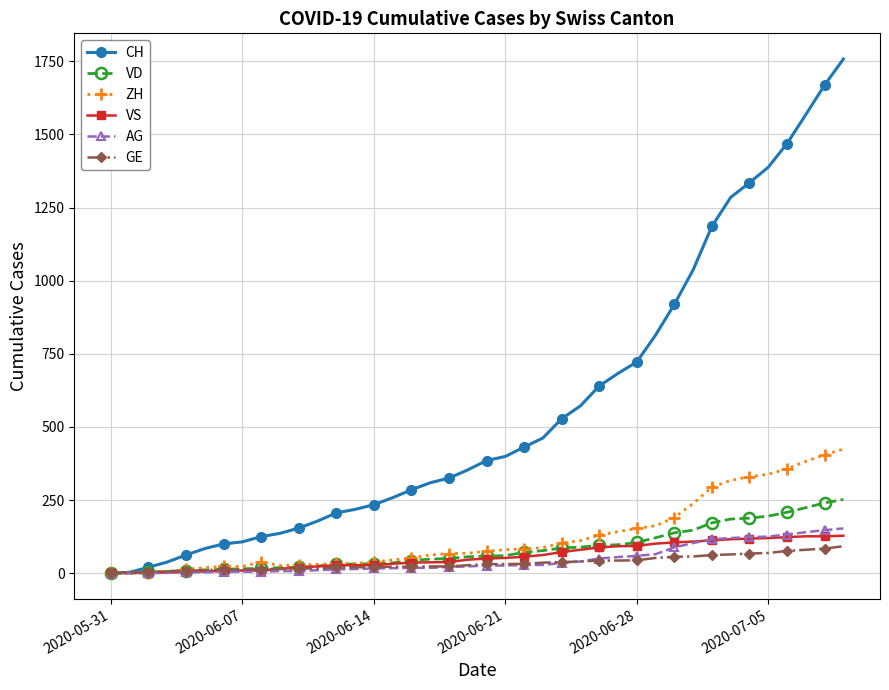

What is the maximum value for AG?

153